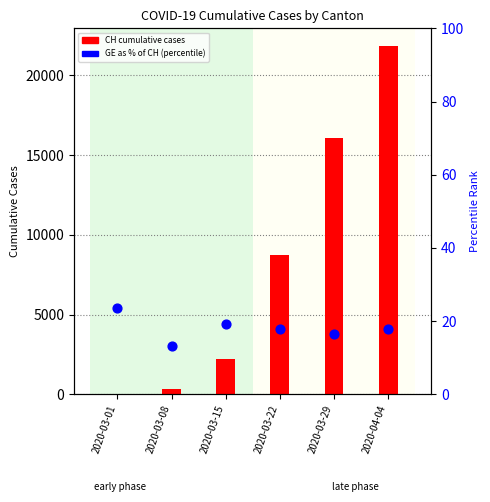

What are all the series names shown in the legend?

CH cumulative cases, GE as % of CH